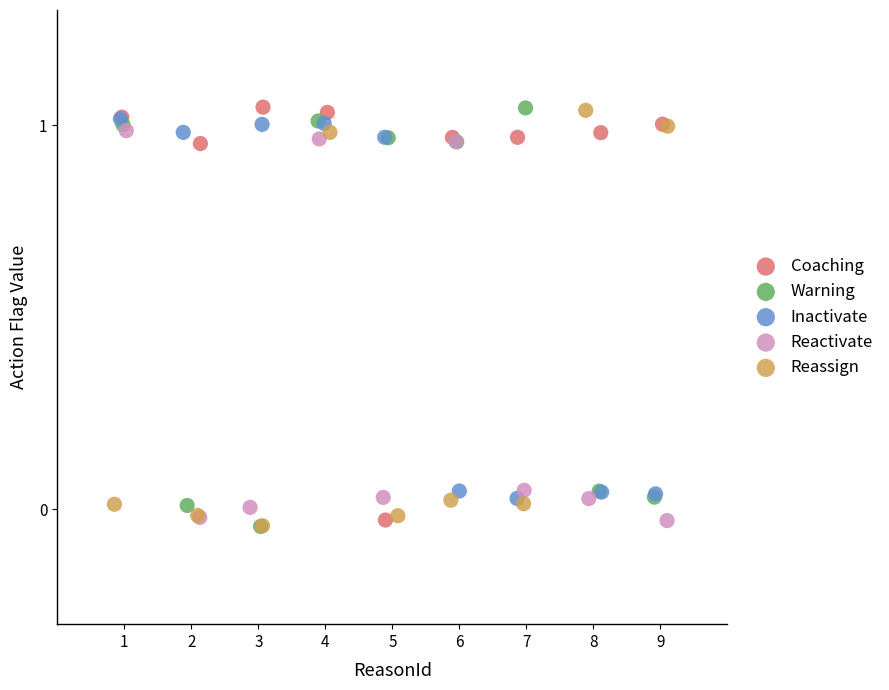

What are all the series names shown in the legend?

Coaching, Warning, Inactivate, Reactivate, Reassign